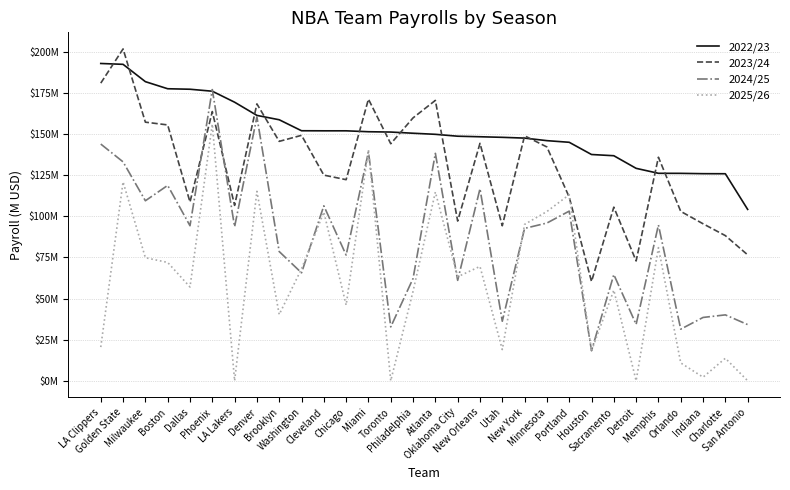

True or false: 2022/23 has more than 1 interior local peaks.

False